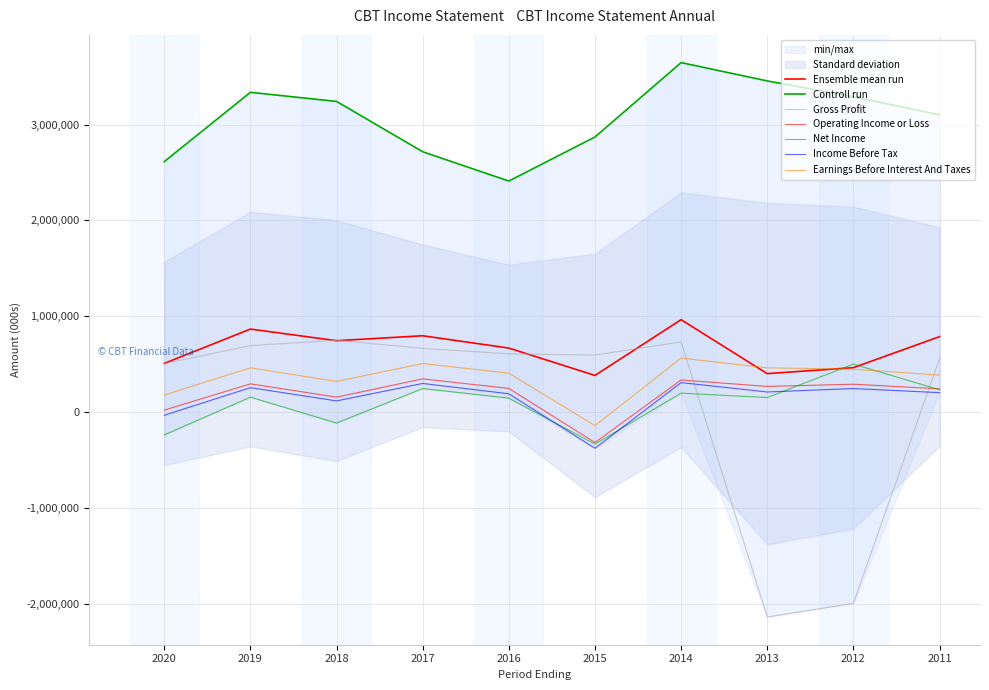

How many negative values does the Net Income series have?

3